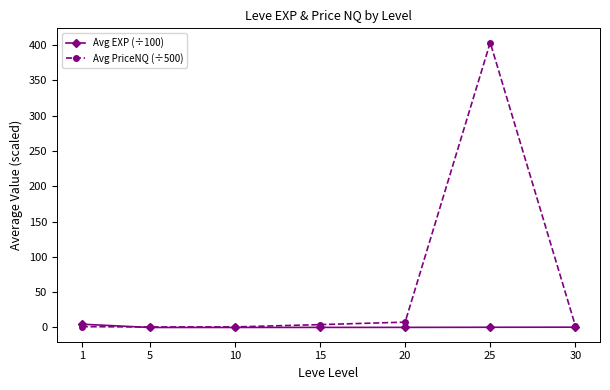

Rank the series by their maximum value, from lowest to highest.

Avg EXP (÷100), Avg PriceNQ (÷500)